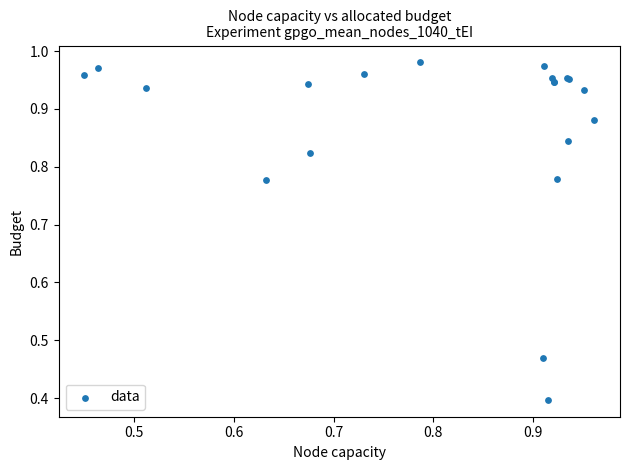

What Y value in the scatter plot is closest to 0?

0.4